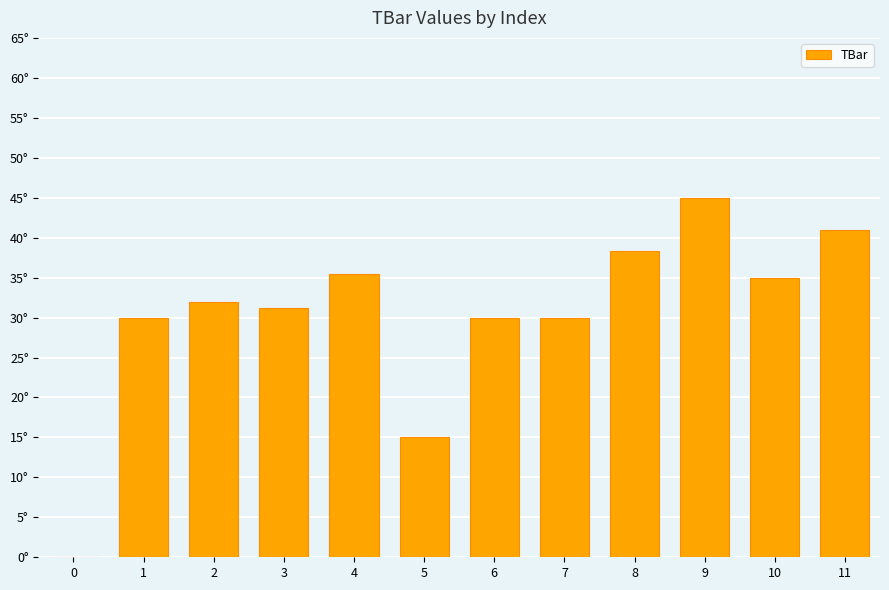

Rank the categories by value from highest to lowest.

9, 11, 8, 4, 10, 2, 3, 1, 6, 7, 5, 0